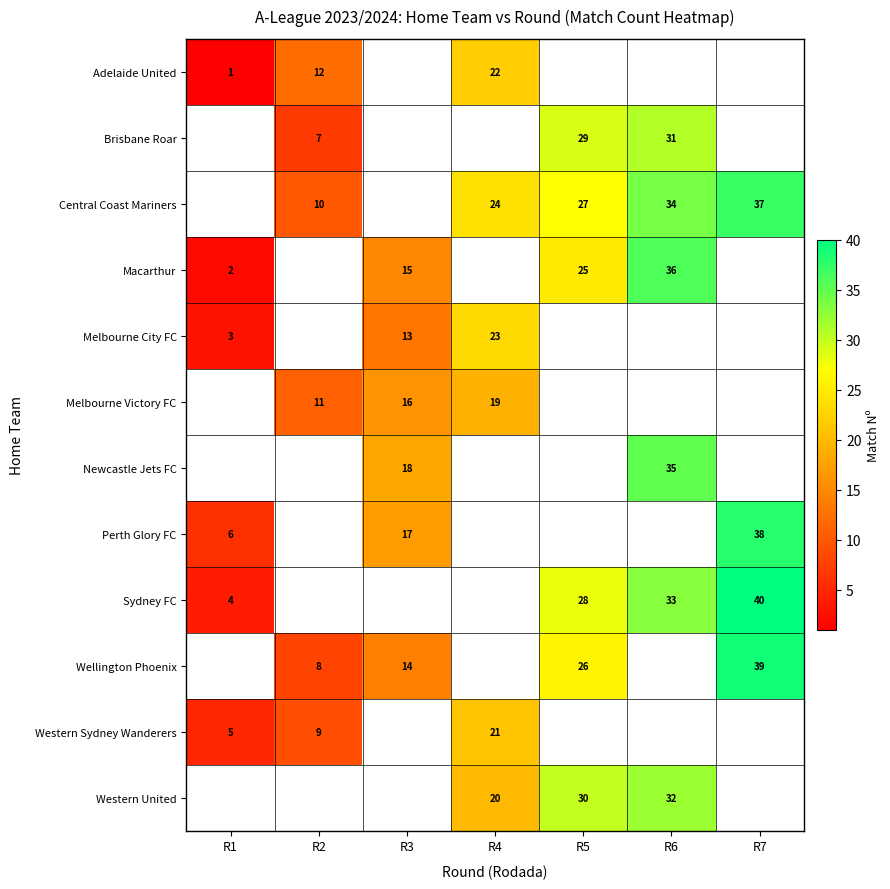

Count the number of categories in the chart.

7